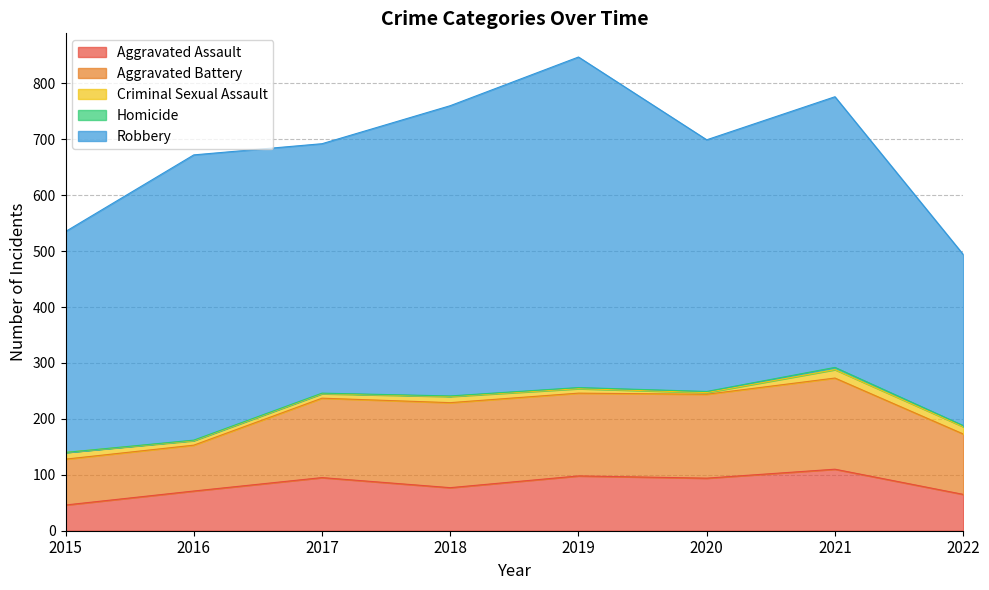

Reading left to right, what are all the values shown in this chart?

Aggravated Assault: 46	71	95	77	98	94	110	65
Aggravated Battery: 82	82	142	152	148	150	163	108
Criminal Sexual Assault: 12	8	8	11	8	3	15	13
Homicide: 0	1	1	1	2	2	4	2
Robbery: 395	510	446	519	591	450	484	306